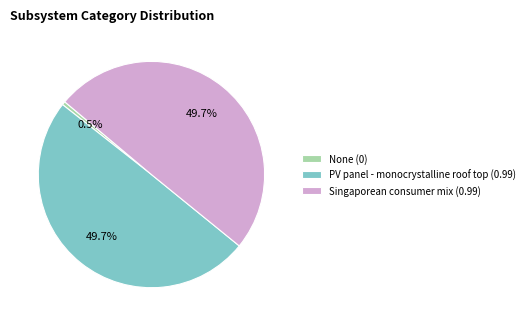

Does None account for over 50% of the chart?

No